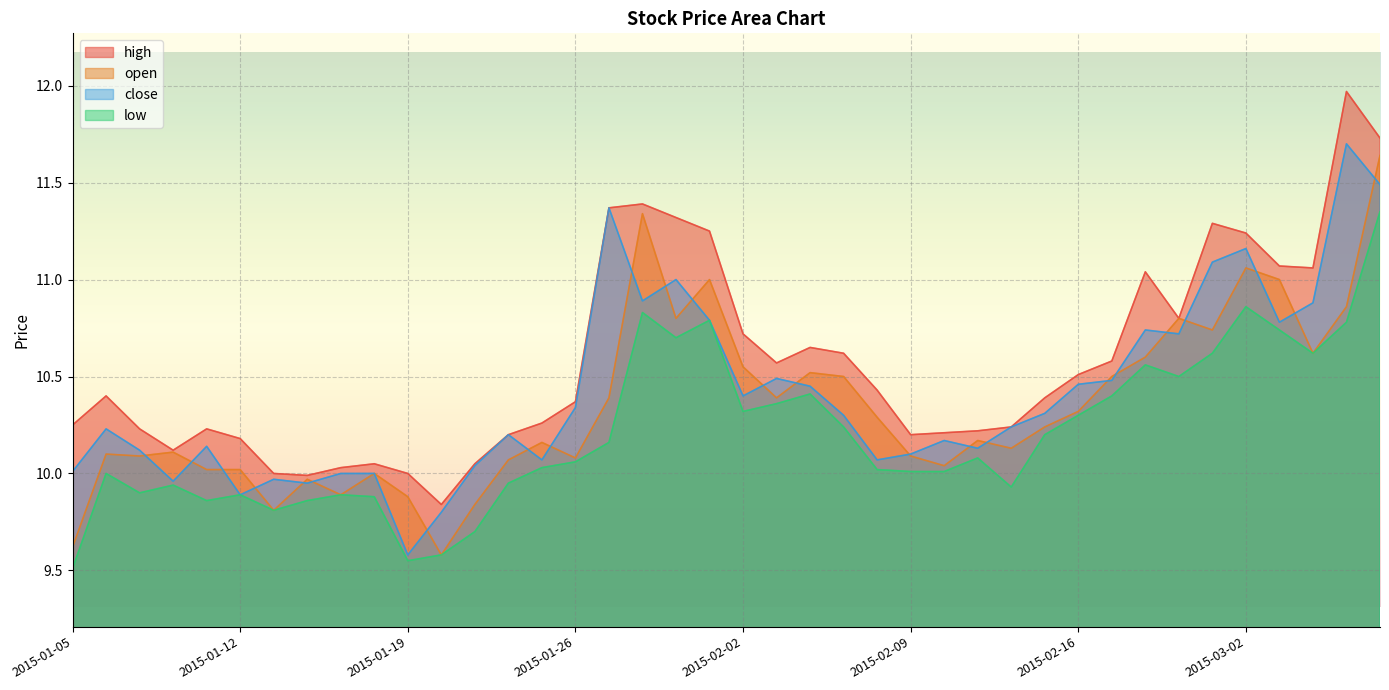

How many categories are shown in the chart?

40